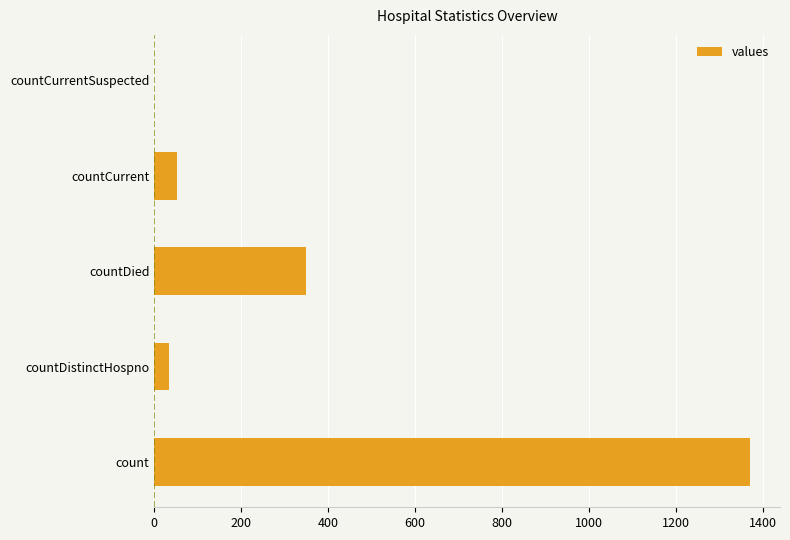

What is the greatest value displayed?

1371